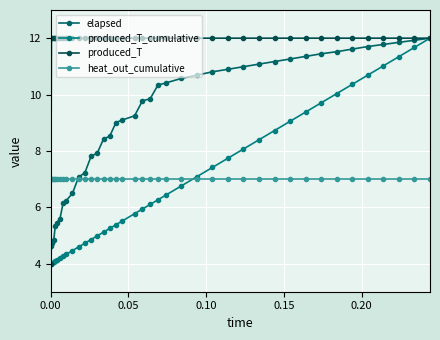

What is the highest value of the elapsed series?

12.0